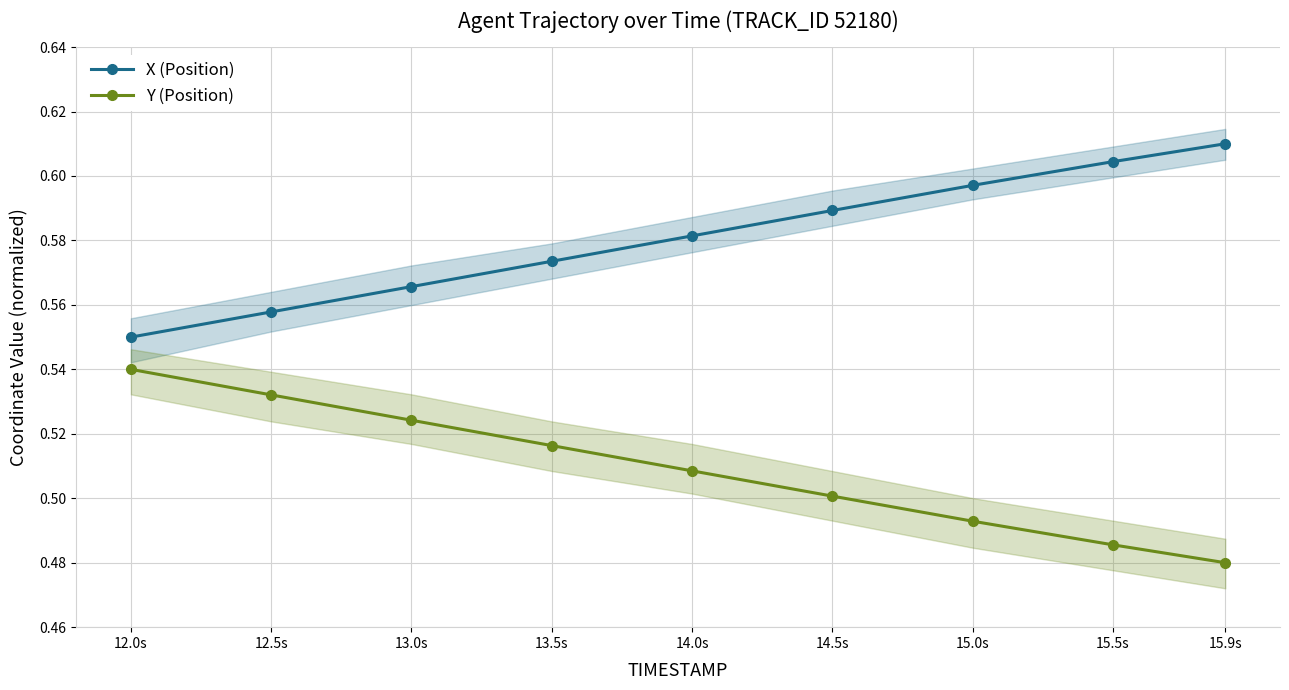

What is the sum of the X (Position) values at 13.5s and 14.0s?

1.2